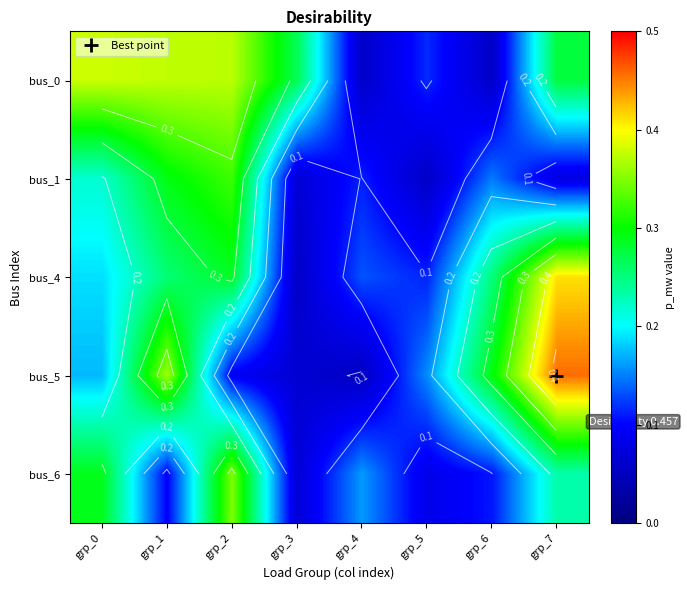

What is the minimum value shown in the chart?

0.1